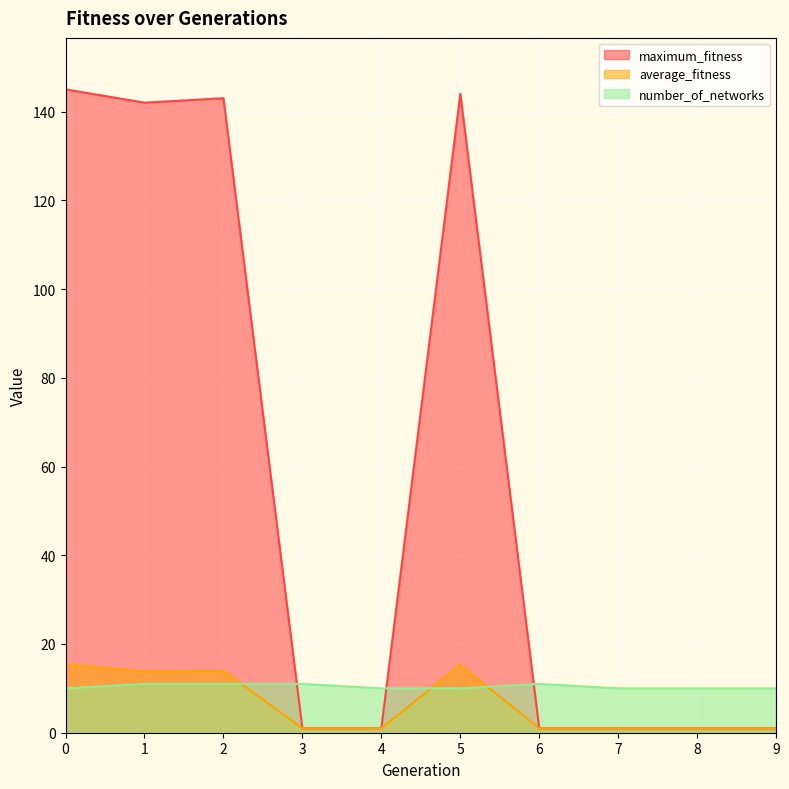

Reading left to right, list all the values displayed in this chart.

maximum_fitness: 145.0	142.0	143.0	1.0	1.0	144.0	1.0	1.0	1.0	1.0
average_fitness: 15.4	13.8	13.9	1.0	1.0	15.3	1.0	1.0	1.0	1.0
number_of_networks: 10.0	11.0	11.0	11.0	10.0	10.0	11.0	10.0	10.0	10.0